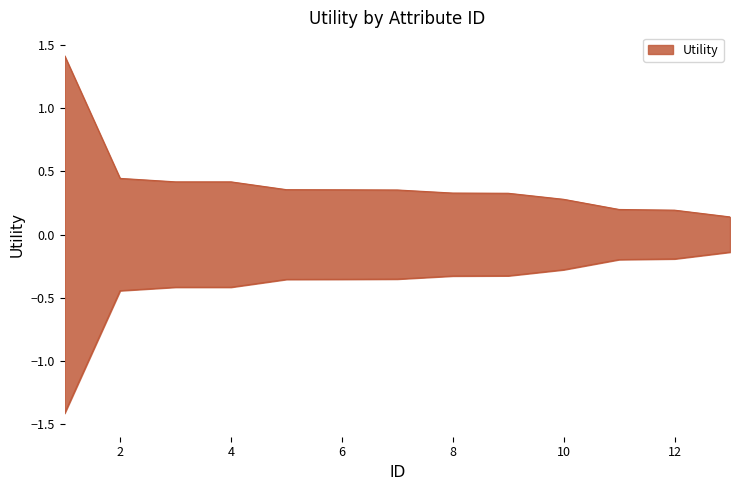

Reading left to right, transcribe all the data shown in this chart.

1.4	0.4	0.4	0.4	0.4	0.4	0.4	0.3	0.3	0.3	0.2	0.2	0.1